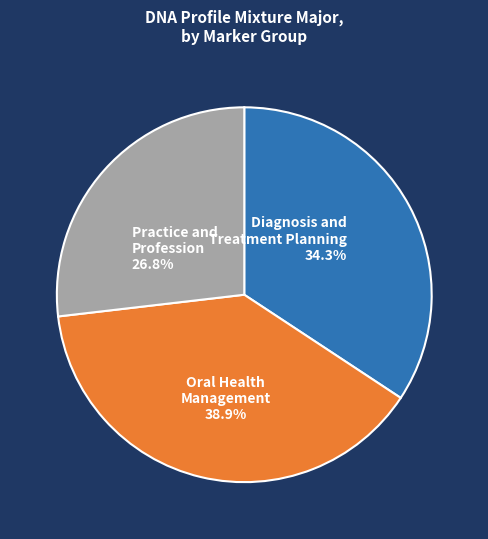

Count the number of slices in the pie.

3